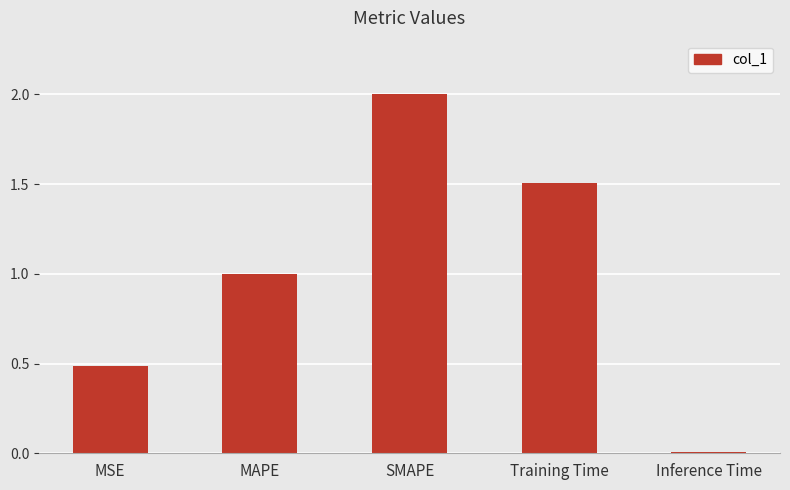

What value does the data have at Training Time?

1.5